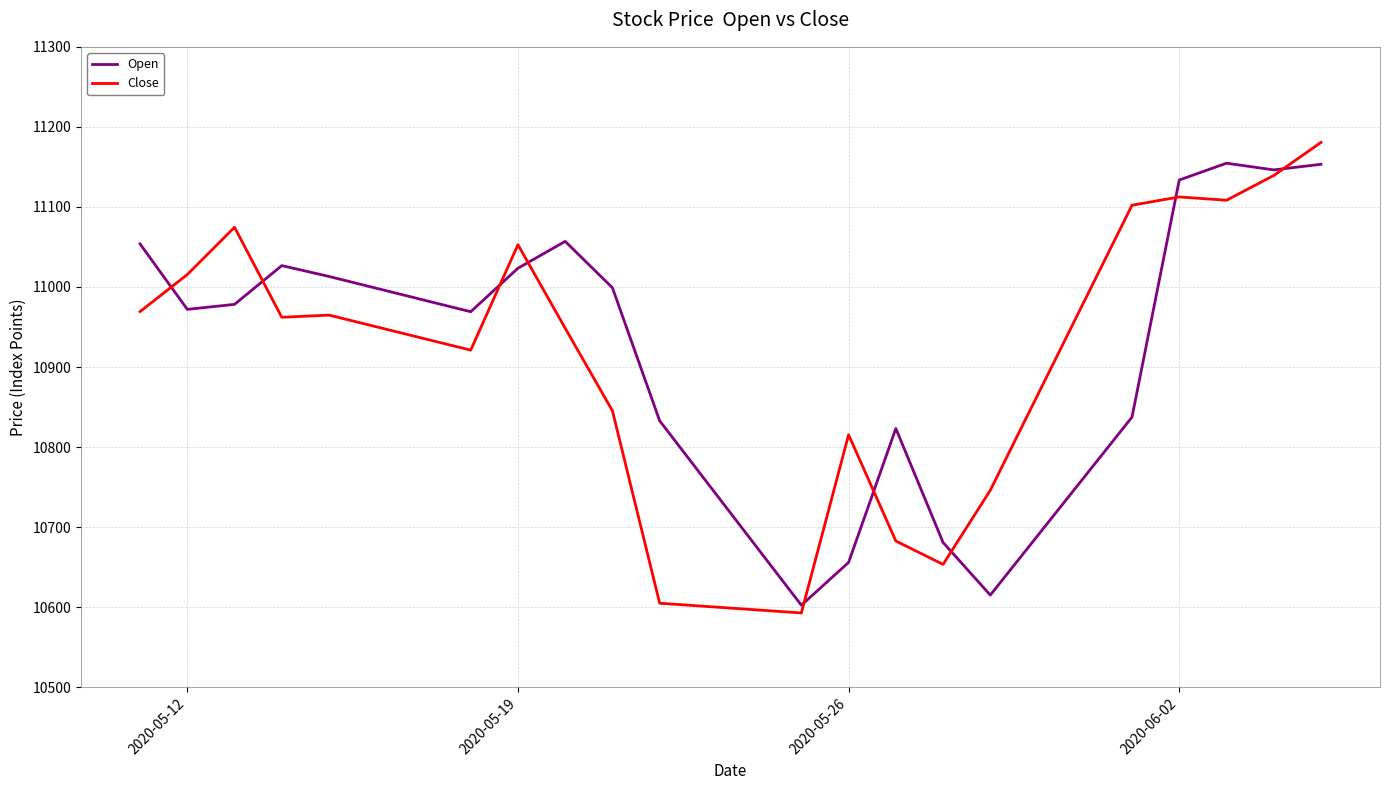

Rank the series by their average value, from lowest to highest.

Close, Open